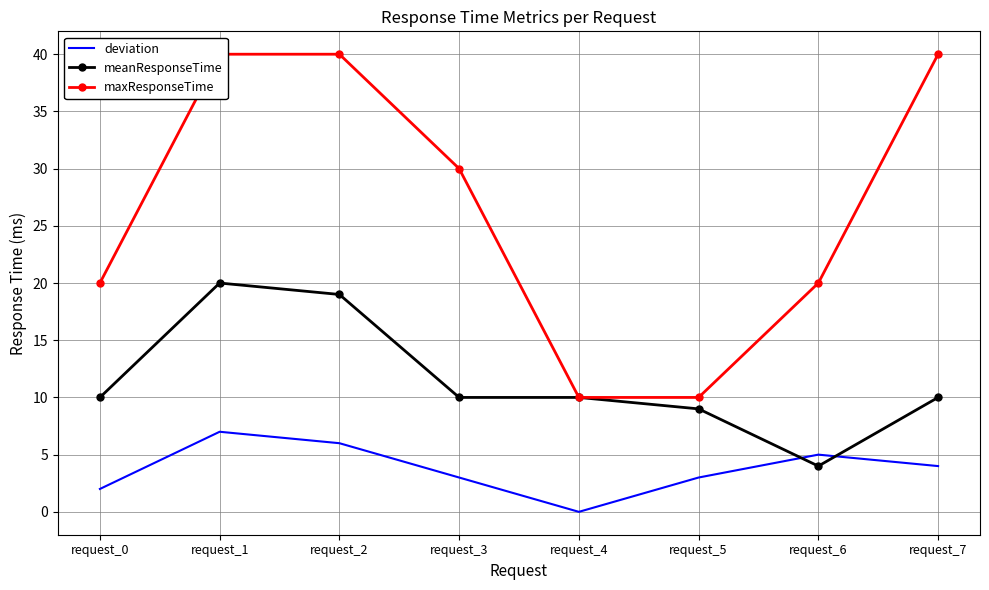

Is it true that maxResponseTime equals 10 at request_4?

True